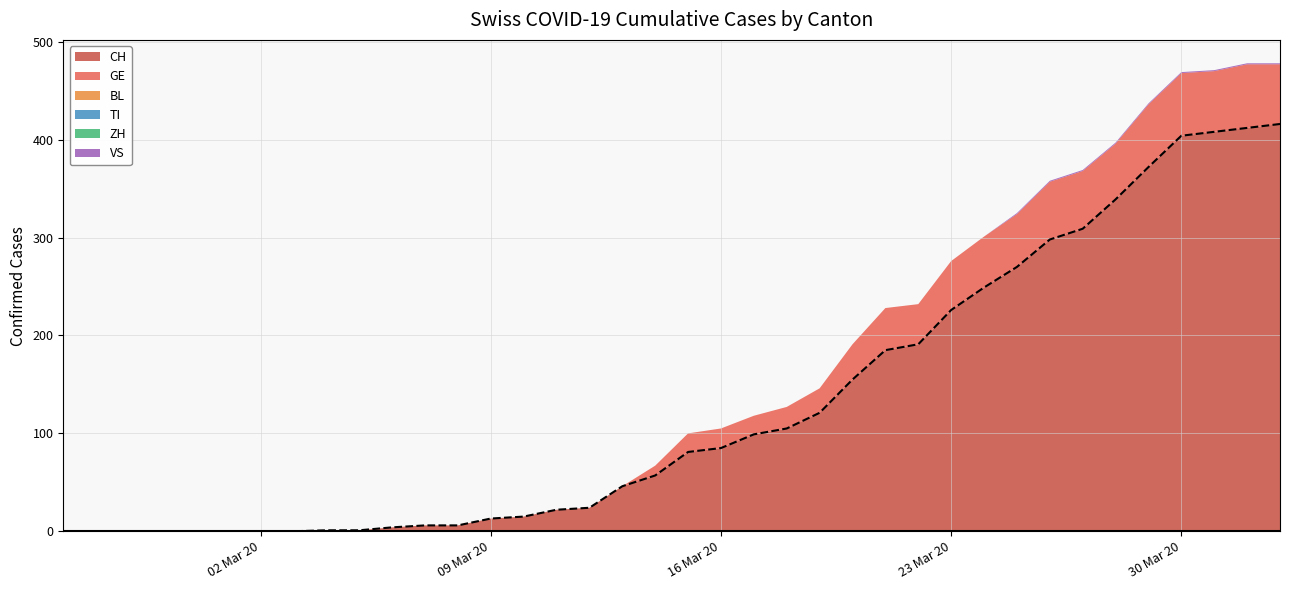

What is the maximum value for CH?

416